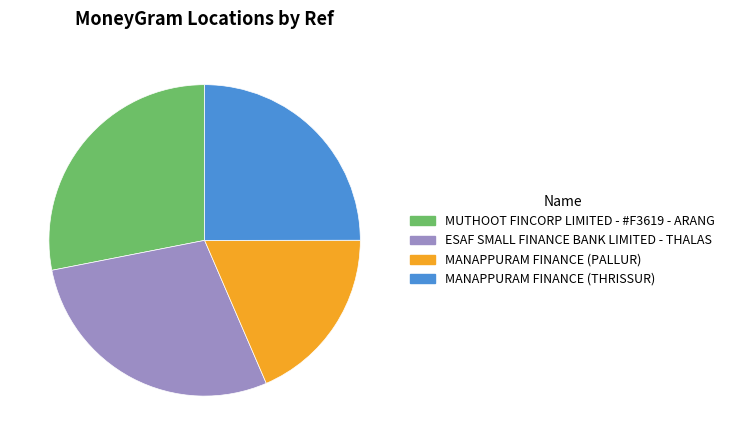

Do ESAF SMALL FINANCE BANK LIMITED - THALAS and MUTHOOT FINCORP LIMITED - #F3619 - ARANG together represent more than half of the pie?

Yes